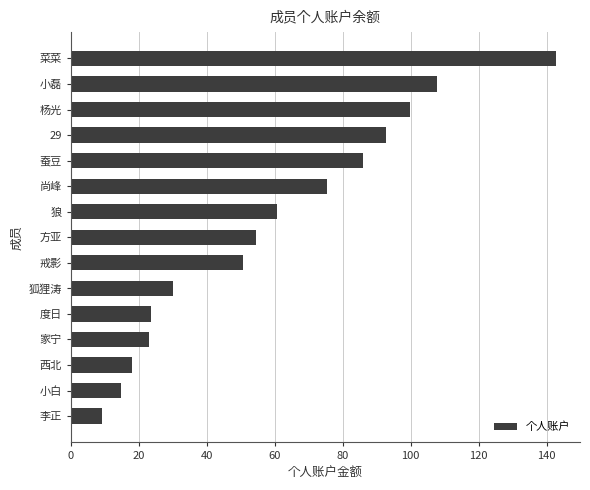

Does the chart contain any negative values?

No